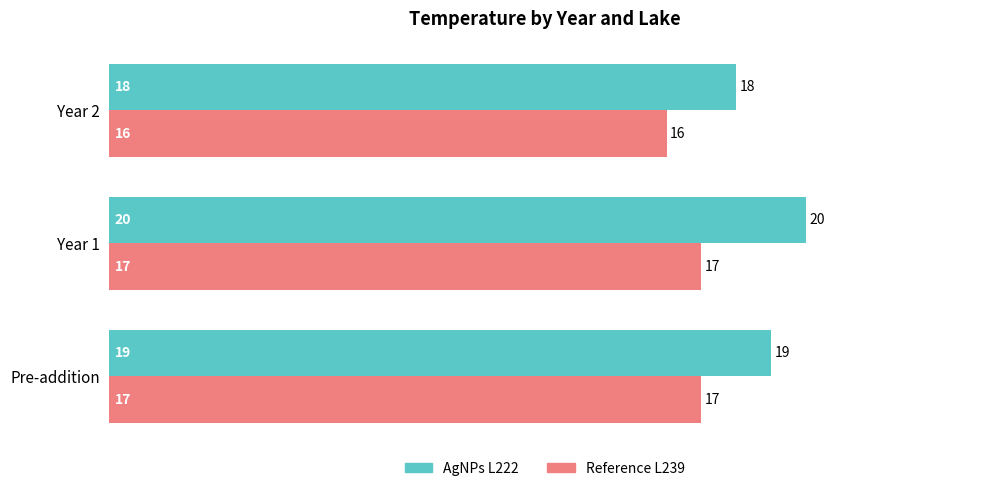

Rank the series by their average value, from lowest to highest.

Reference L239, AgNPs L222